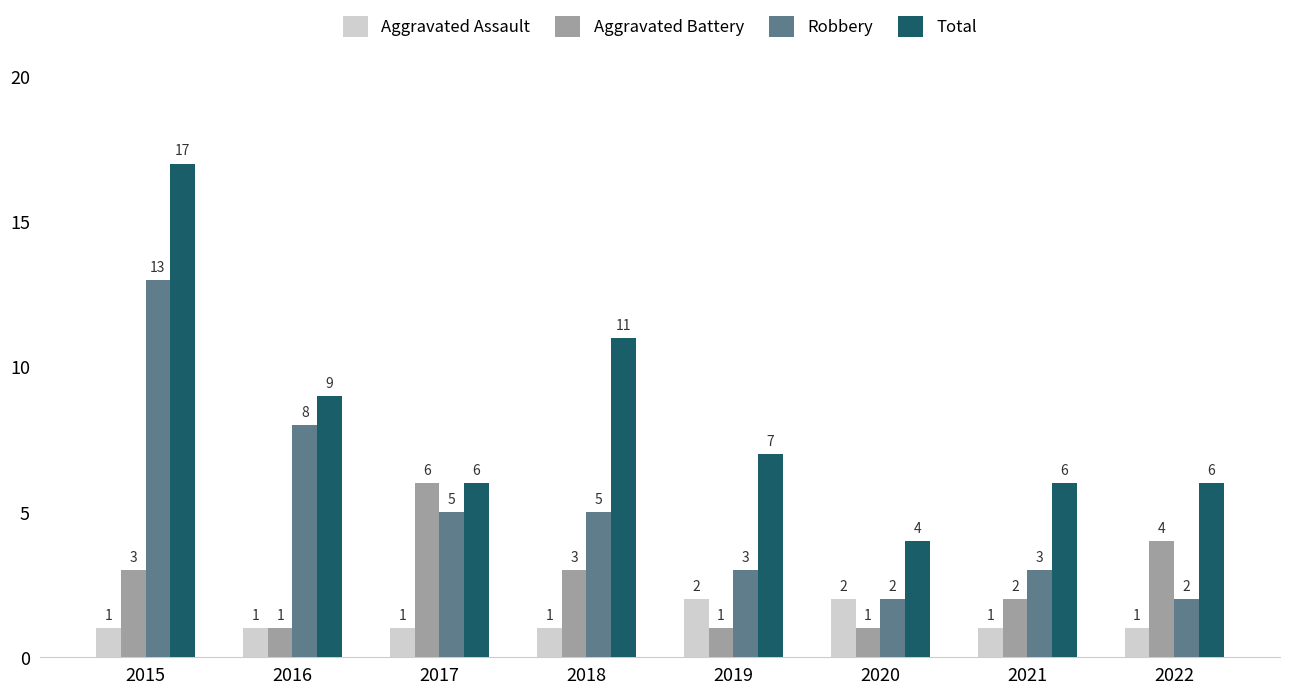

Rank the series by their maximum value, from highest to lowest.

Total, Robbery, Aggravated Battery, Aggravated Assault